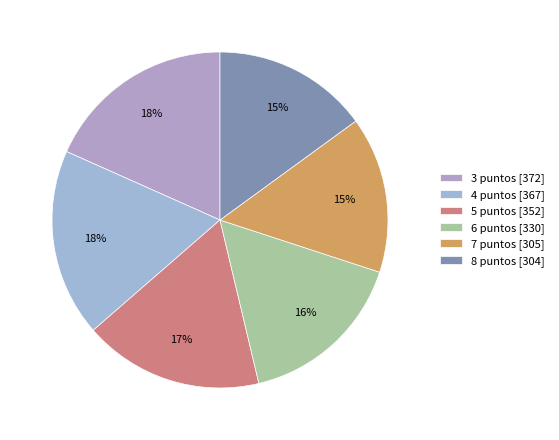

How many slices are in this pie chart?

6